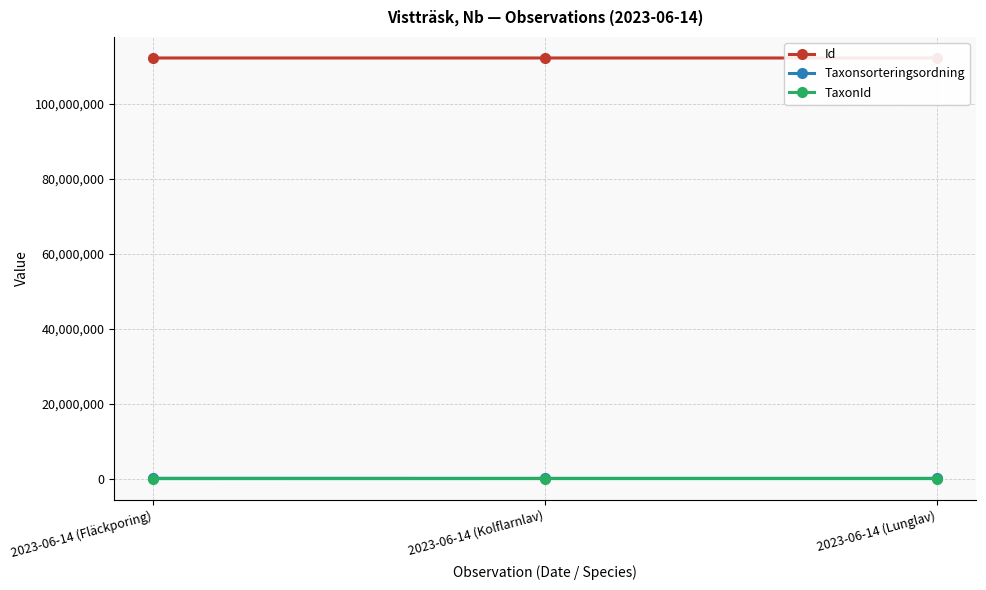

What is the smallest value displayed?

65